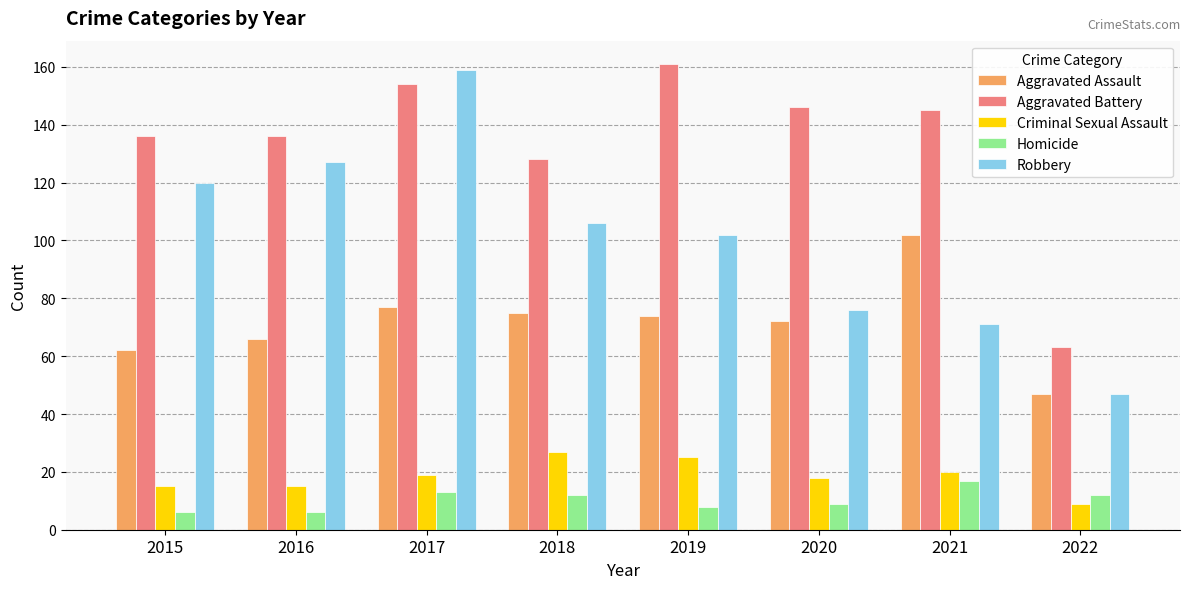

Which series has the widest spread of values?

Robbery